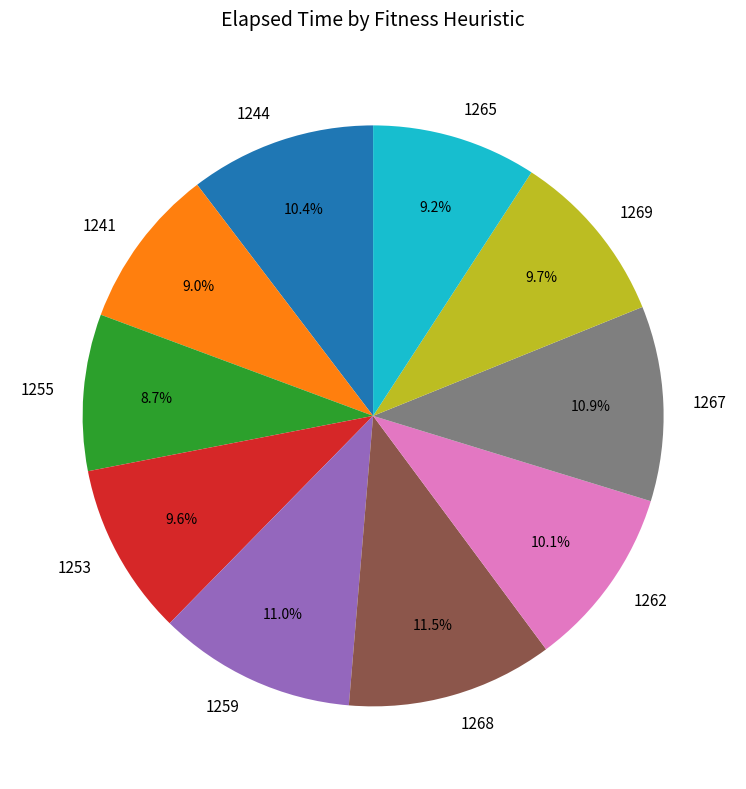

To the nearest percent, what is the combined percentage of 1265 and 1259?

20%